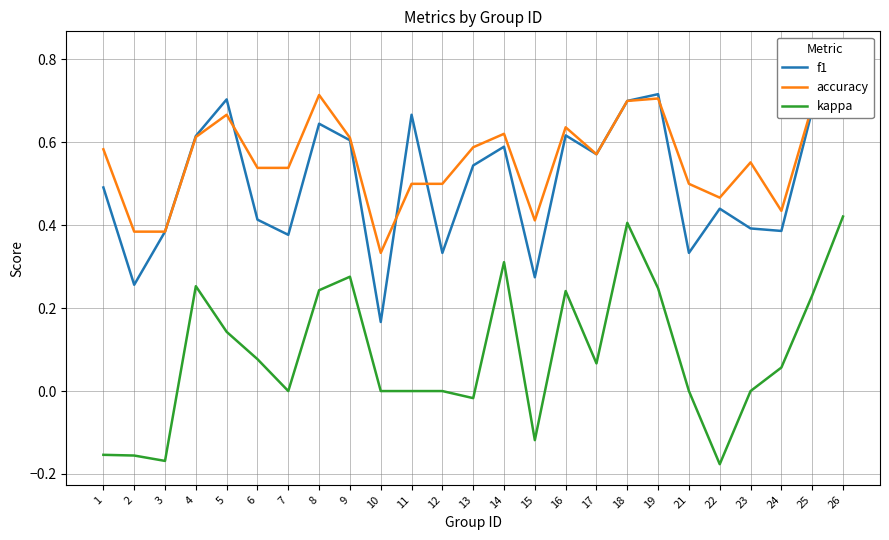

True or false: accuracy has more than 2 points higher than both neighbors.

True